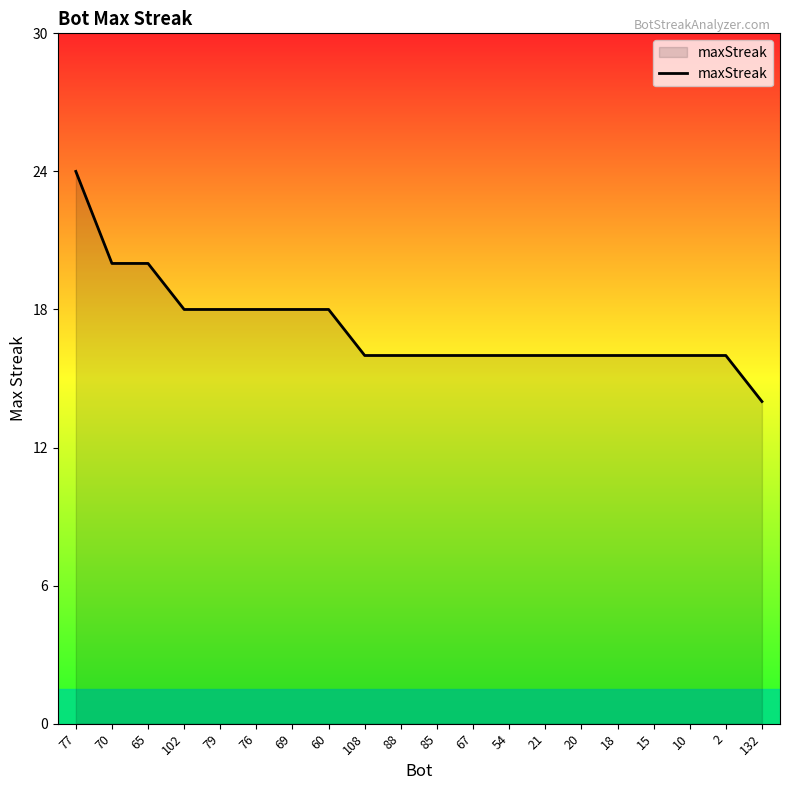

Where does the data first go above 16?

77